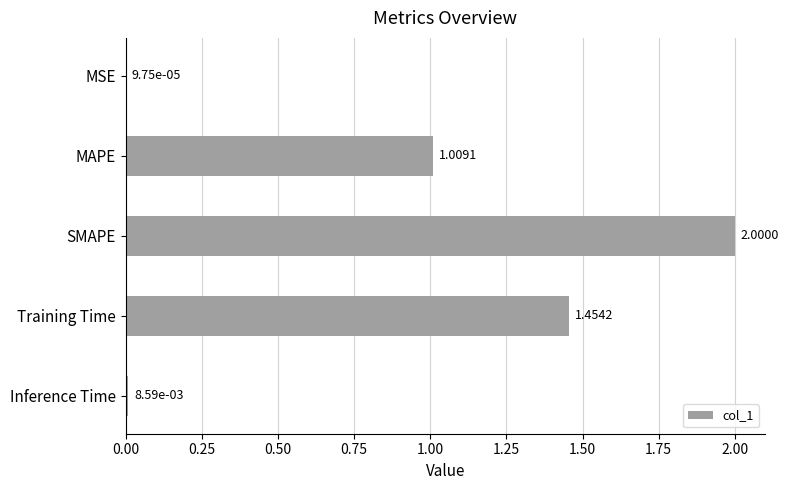

What is the change in value from SMAPE to Inference Time?

-2.0